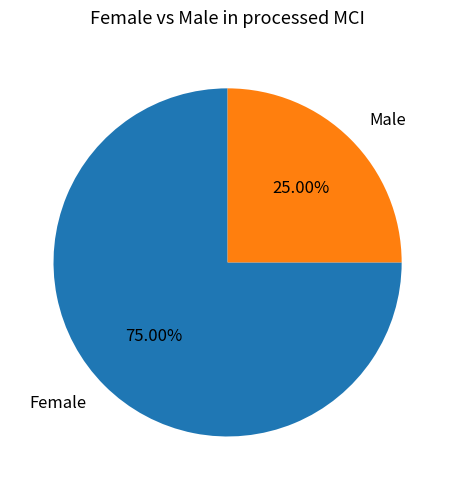

Between Female and Male, which is larger?

Female